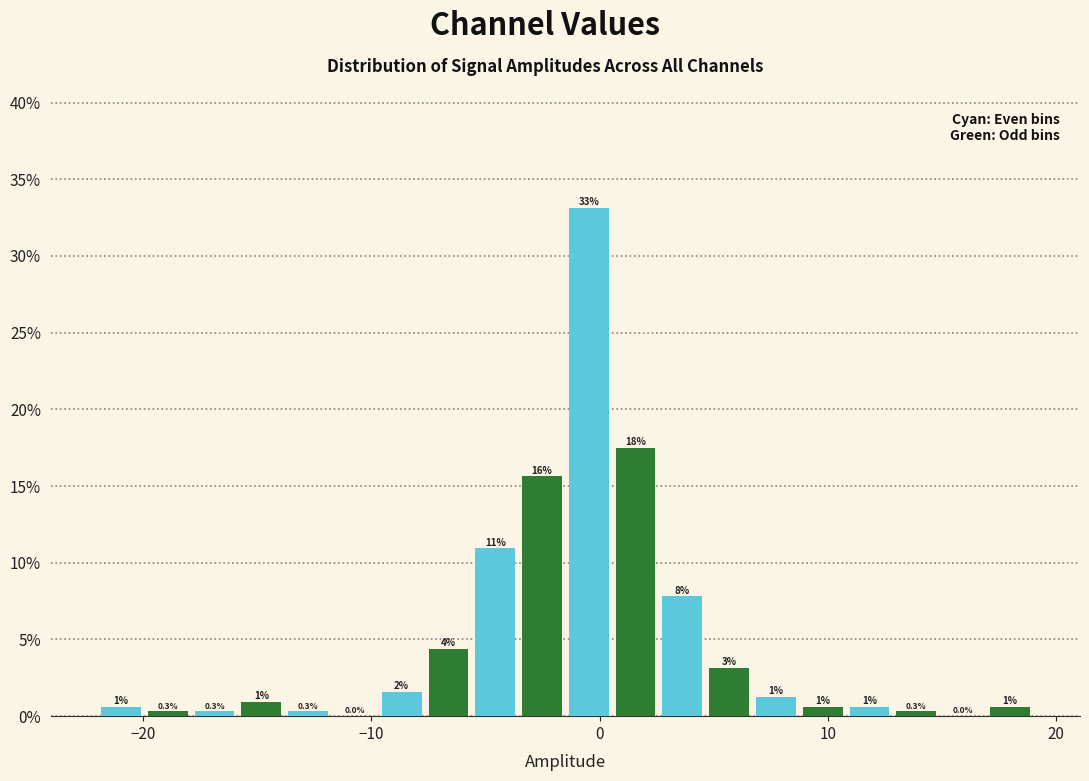

Around what value on the x-axis is the tallest bar? Give the approximate position of its centre, as read against the axis.

0